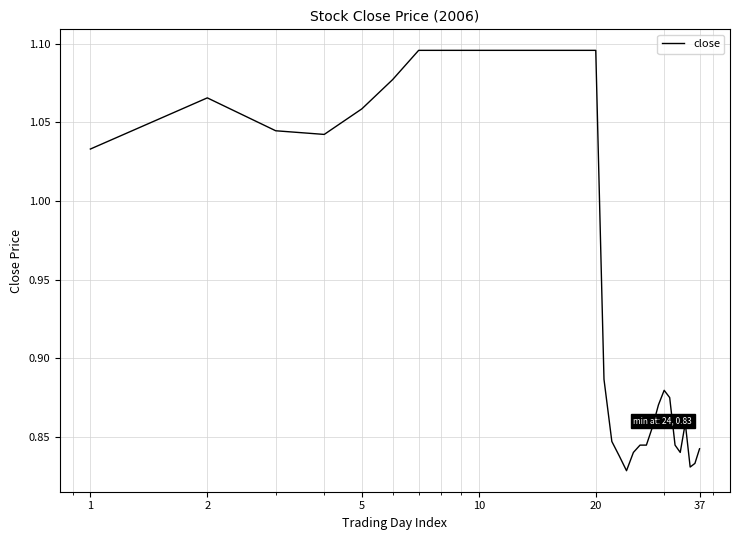

What is the difference between the maximum and minimum values?

0.3